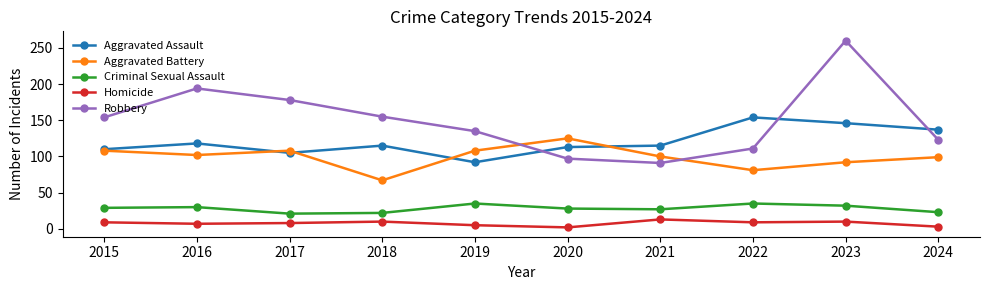

What is the value of the Homicide point at the 1st from the left?

9